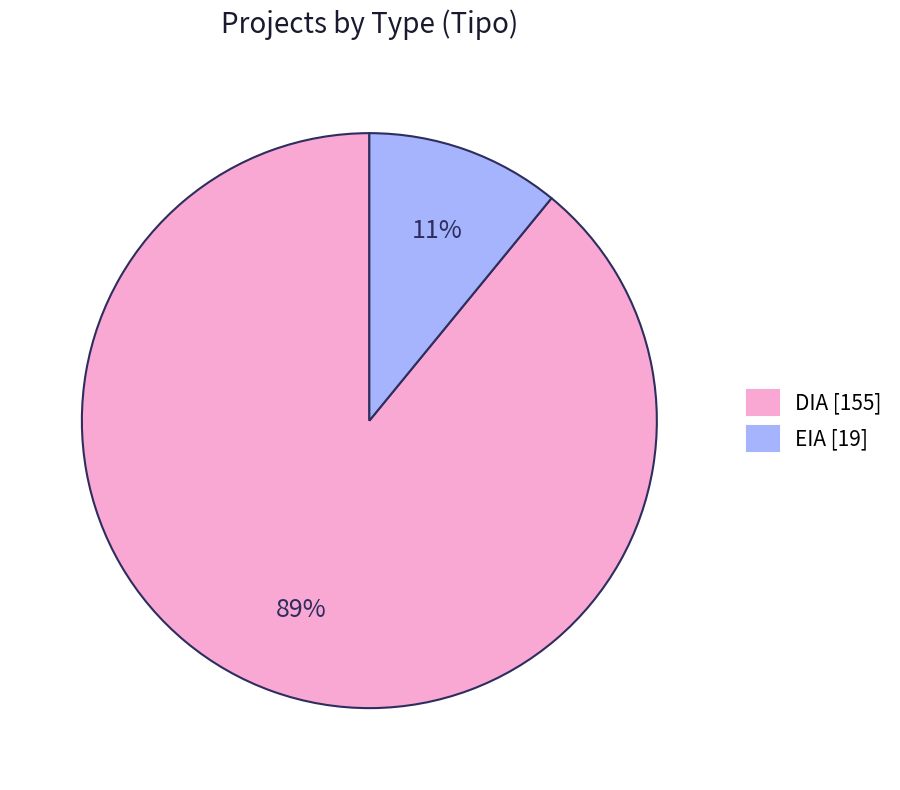

Count the number of slices in the pie.

2